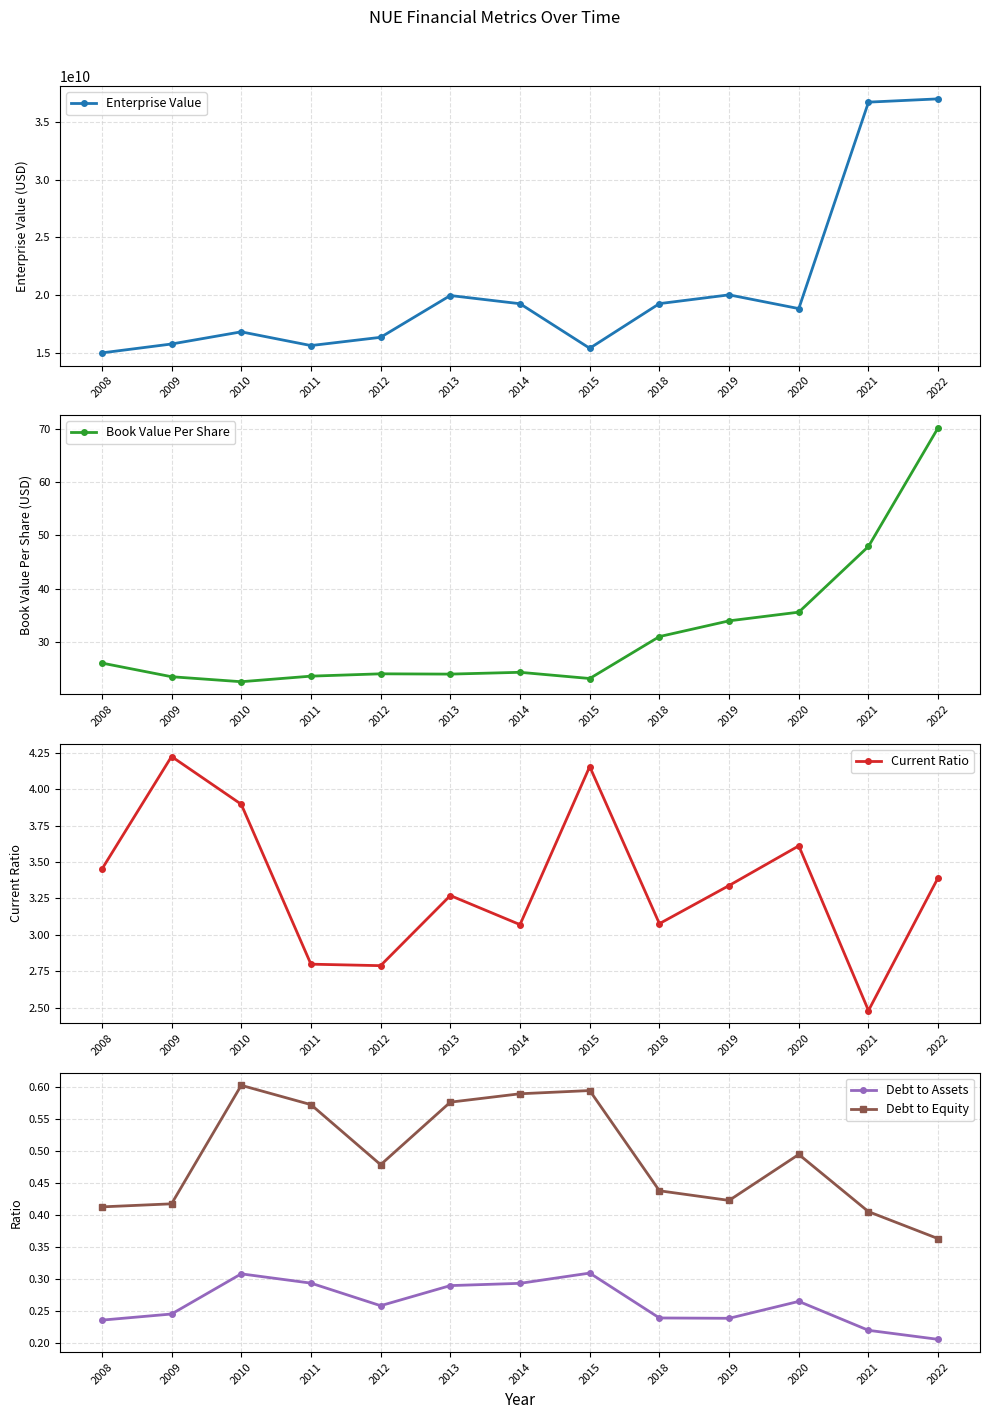

True or false: Book Value Per Share and Debt to Equity cross at least once.

False